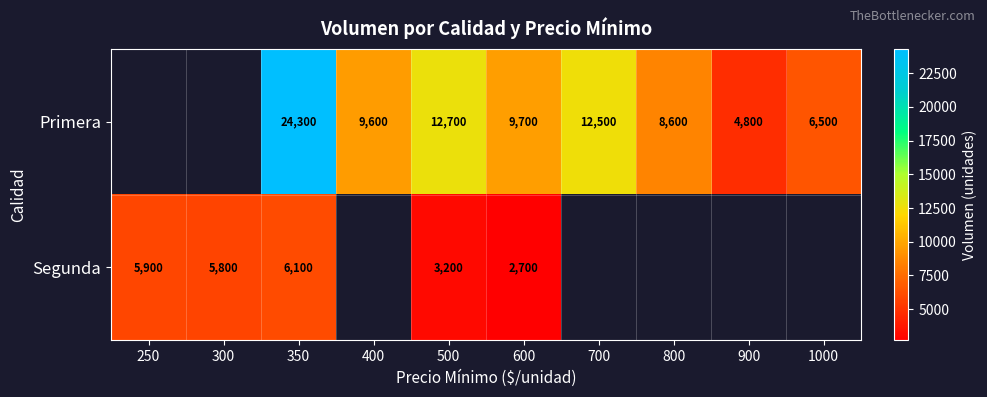

The Primera series shows 39772 at 350. True or false?

False